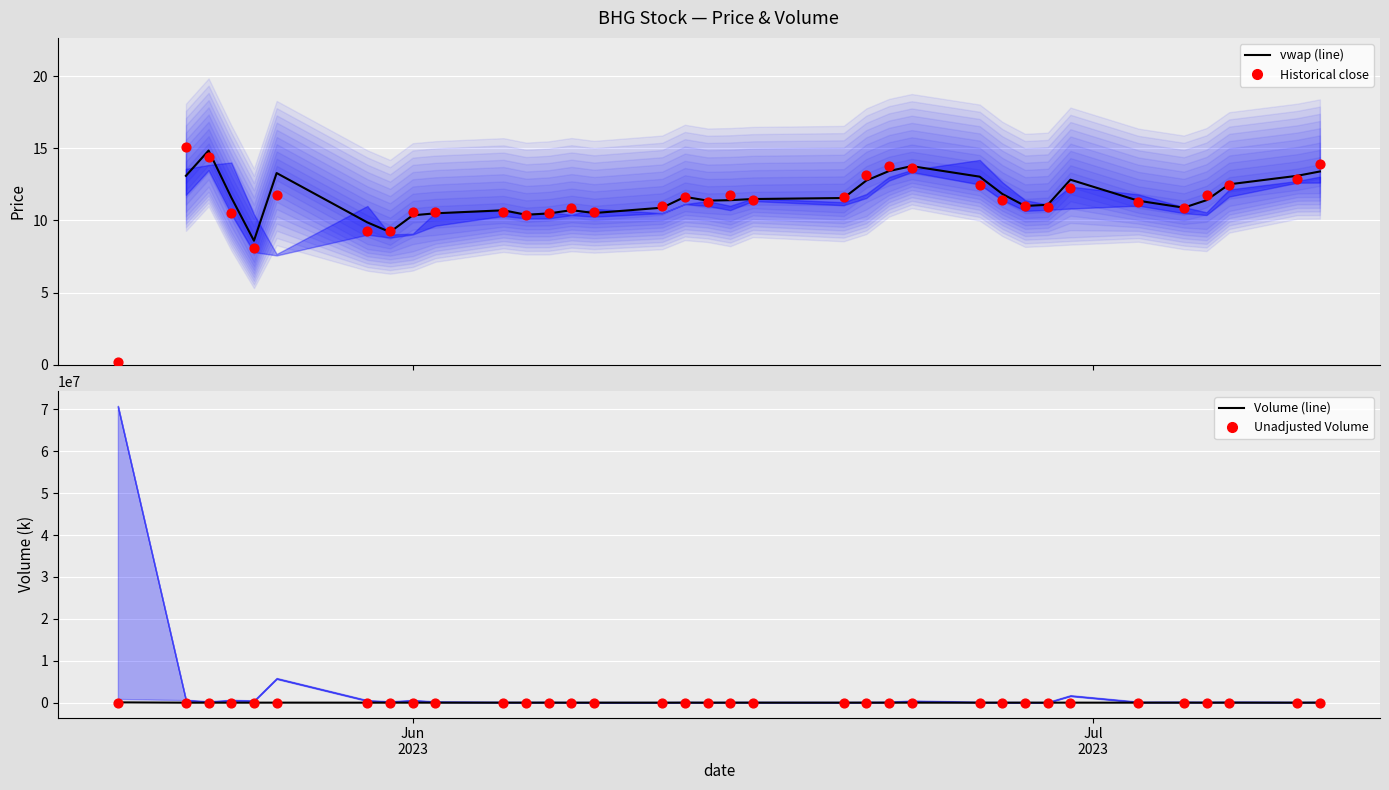

Which series has the widest spread of Y values?

volume